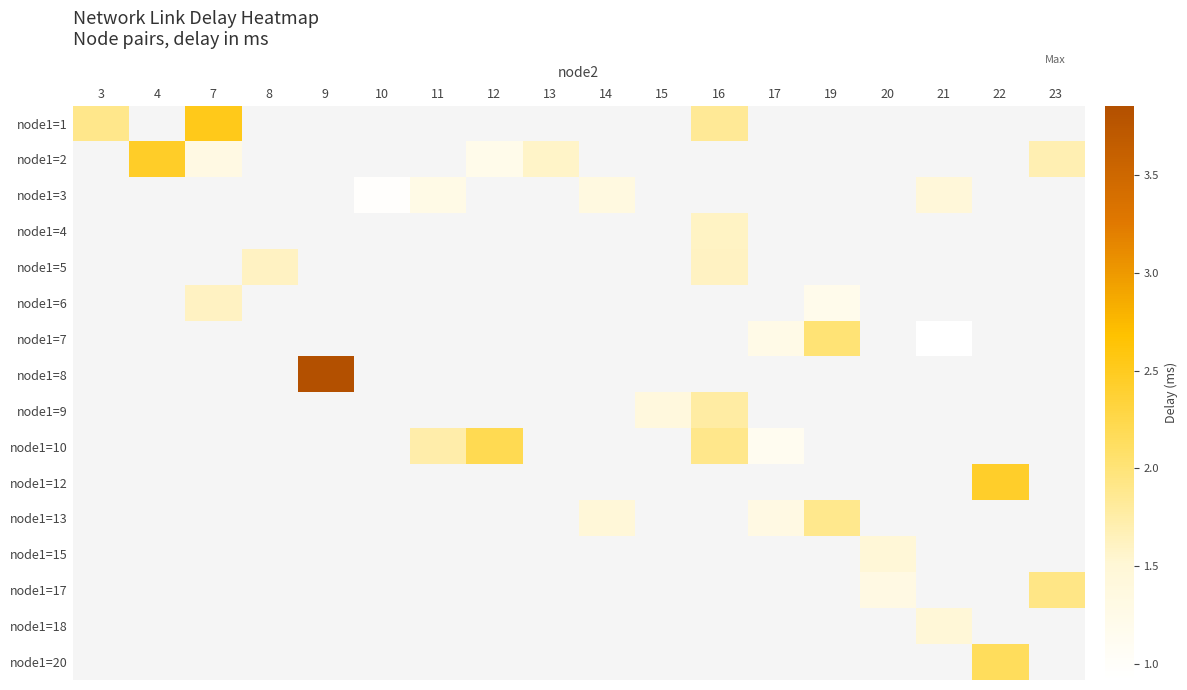

Where does the node1=2 series first go above 2?

4